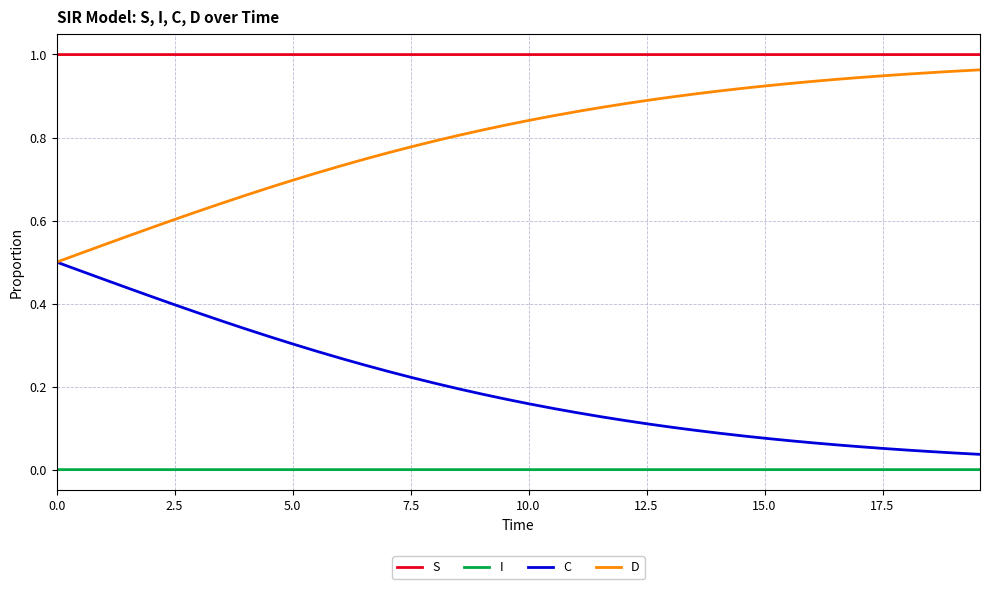

List the series in order of their overall mean, highest first.

S, D, C, I